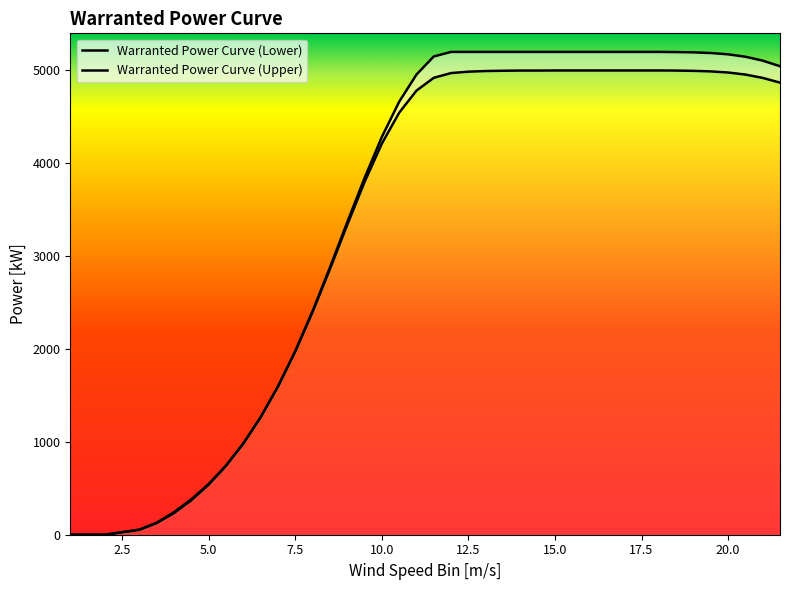

Which series changed the most between 6.5 and 7.5?

Warranted Power Curve (Upper)